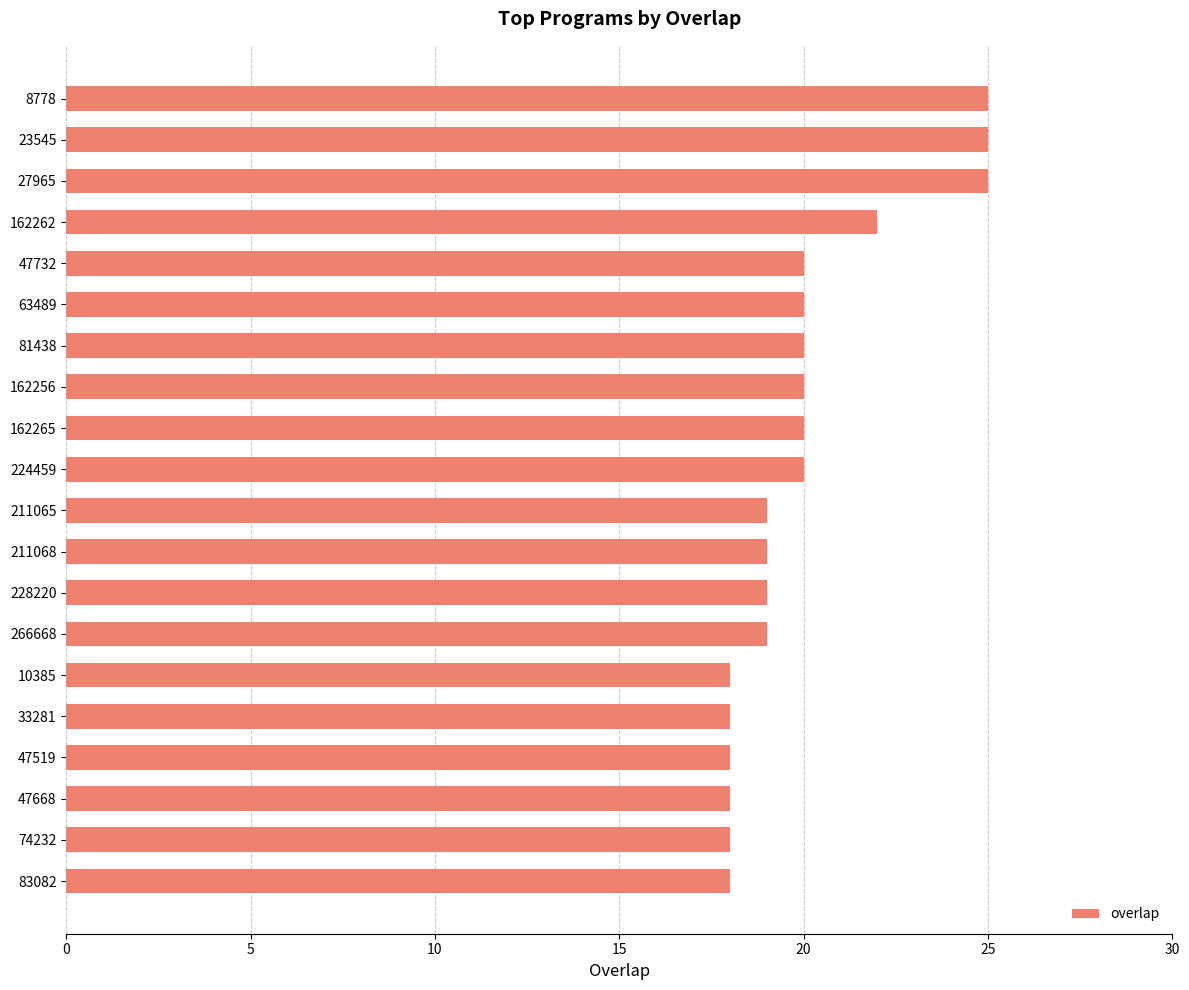

What is the greatest value displayed?

25